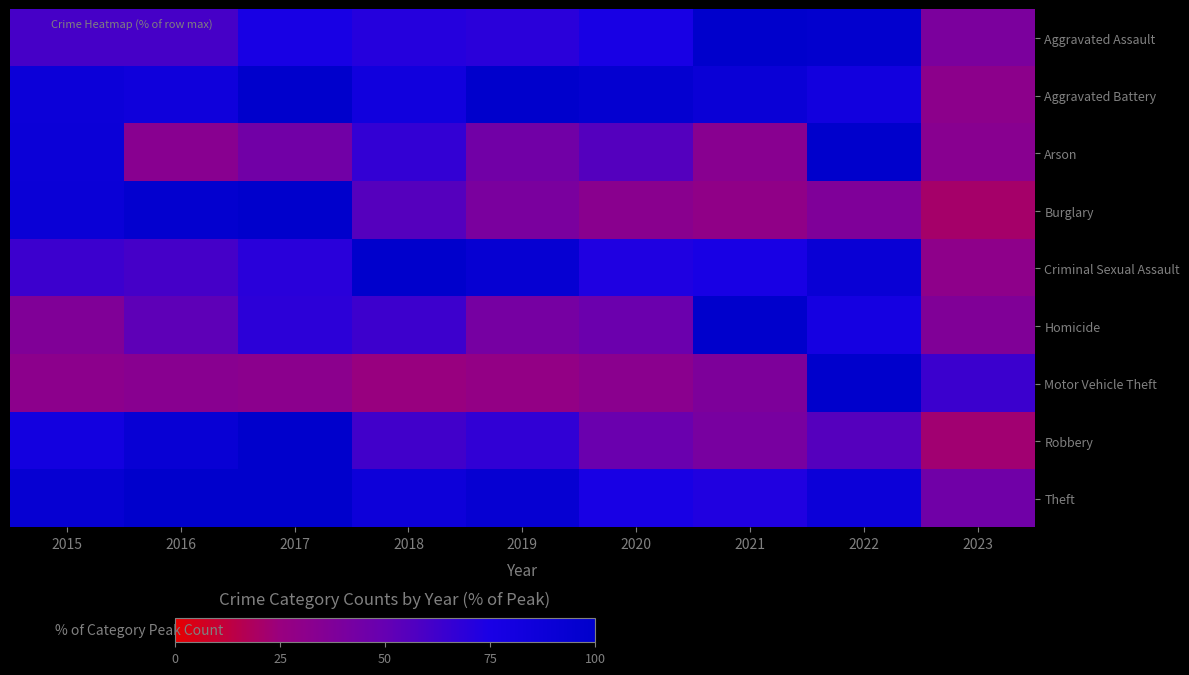

Reading left to right, list all the values displayed in this chart.

Aggravated Assault: 2015=60.3	2016=60.3	2017=75.6	2018=71.0	2019=69.5	2020=75.6	2021=100.0	2022=97.7	2023=39.7
Aggravated Battery: 2015=87.1	2016=84.5	2017=100.0	2018=82.5	2019=99.5	2020=95.9	2021=90.2	2022=81.4	2023=30.9
Arson: 2015=88.9	2016=33.3	2017=44.4	2018=66.7	2019=44.4	2020=55.6	2021=33.3	2022=100.0	2023=33.3
Burglary: 2015=89.9	2016=96.5	2017=100.0	2018=55.3	2019=39.9	2020=32.7	2021=28.9	2022=37.7	2023=20.8
Criminal Sexual Assault: 2015=63.6	2016=60.6	2017=69.7	2018=100.0	2019=93.9	2020=72.7	2021=75.8	2022=90.9	2023=30.3
Homicide: 2015=36.8	2016=52.6	2017=68.4	2018=63.2	2019=42.1	2020=47.4	2021=100.0	2022=78.9	2023=36.8
Motor Vehicle Theft: 2015=31.6	2016=33.4	2017=31.9	2018=25.1	2019=27.9	2020=32.1	2021=38.6	2022=100.0	2023=63.7
Robbery: 2015=80.8	2016=92.0	2017=100.0	2018=62.0	2019=67.1	2020=47.9	2021=41.3	2022=55.4	2023=22.5
Theft: 2015=93.7	2016=99.2	2017=100.0	2018=87.0	2019=94.0	2020=75.5	2021=72.6	2022=88.0	2023=44.7